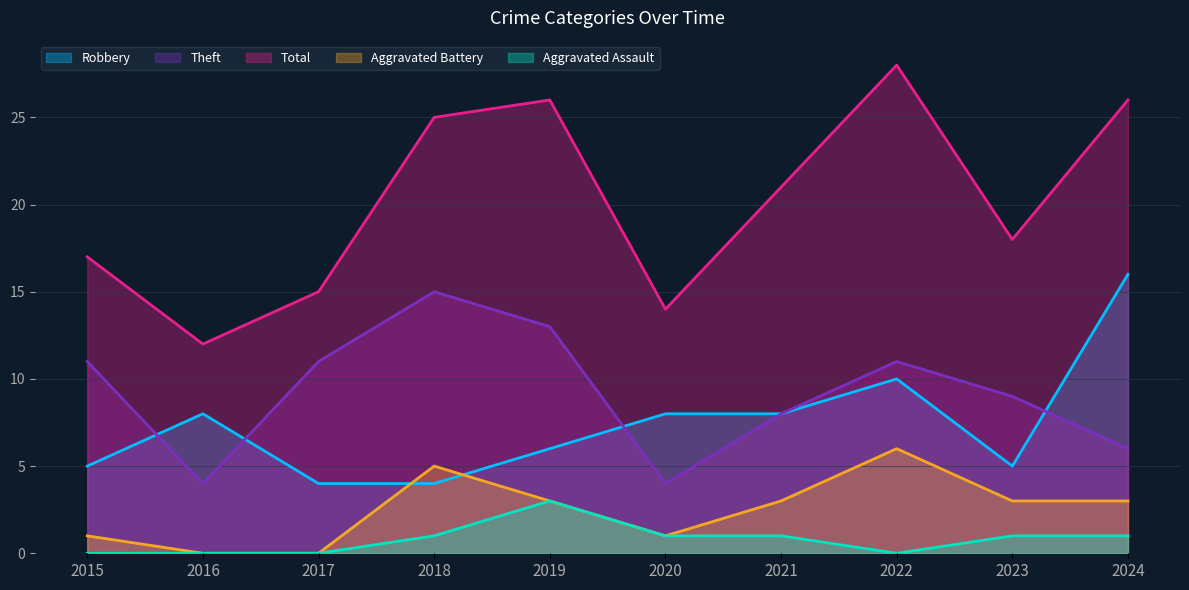

What is the sum of the Robbery values at 2024 and 2018?

20